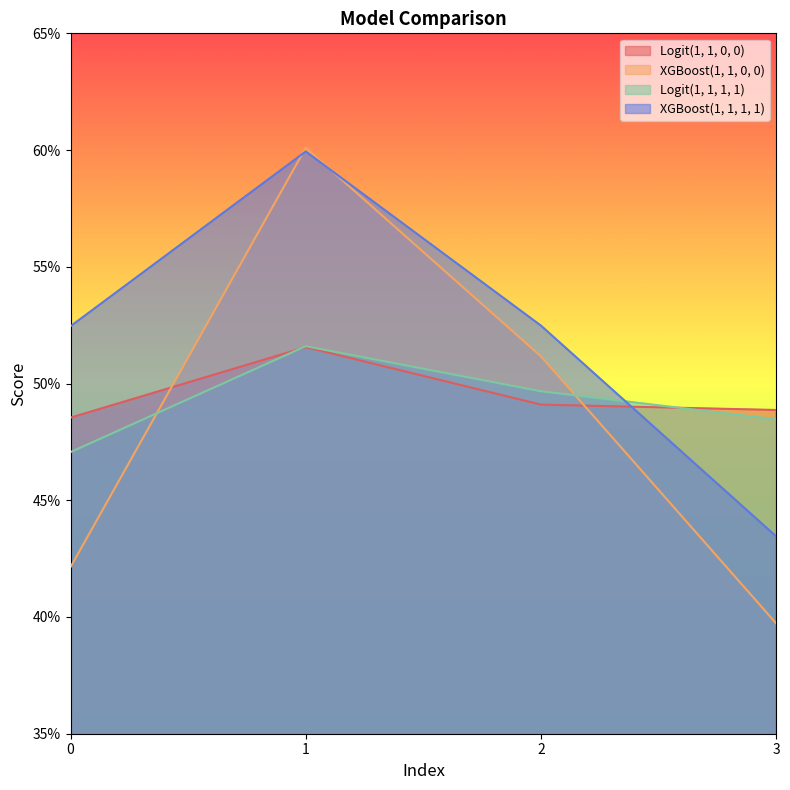

What is the value of the XGBoost(1, 1, 1, 1) point at the 4th from the left?

0.4